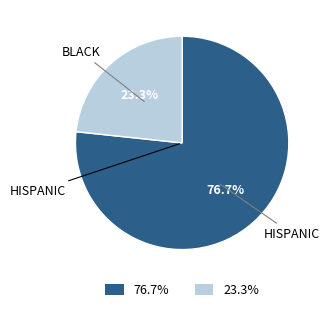

Count the number of slices in the pie.

2